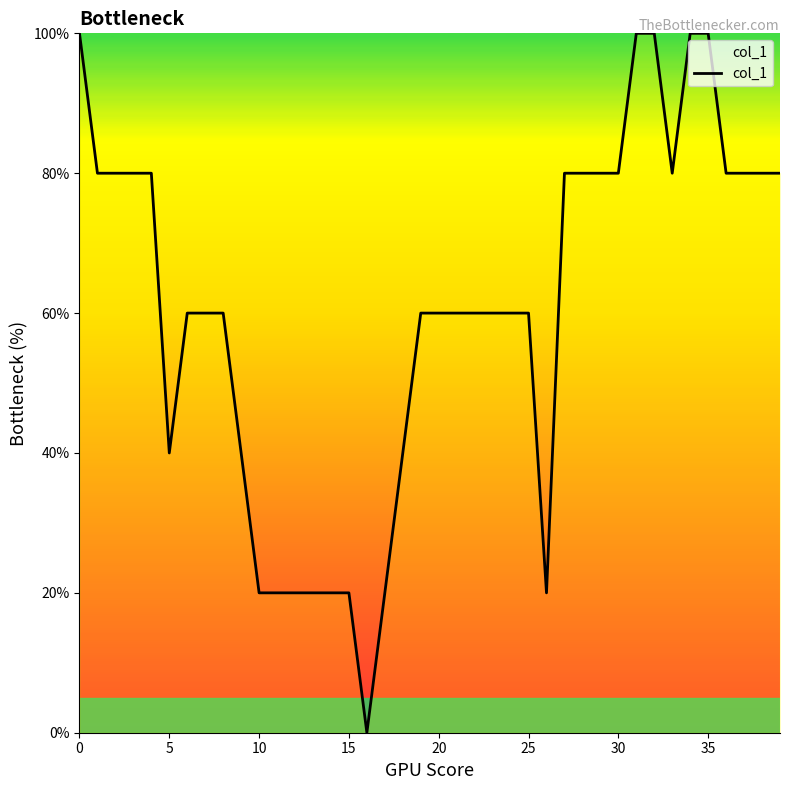

What is the maximum value shown in the chart?

100